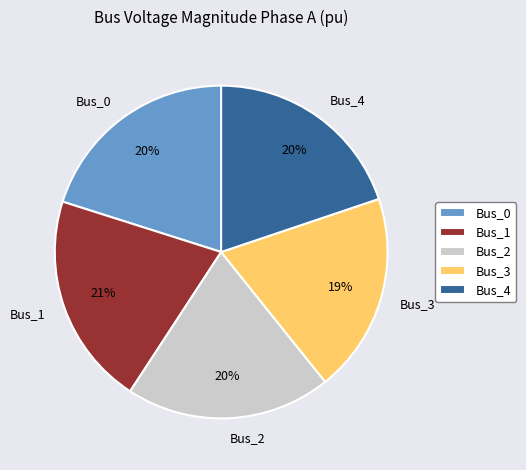

Does any single category account for the majority?

No